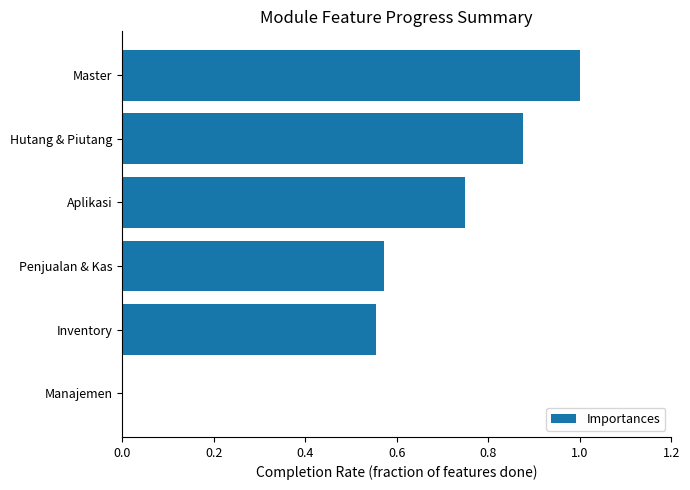

How many categories are shown in the chart?

6